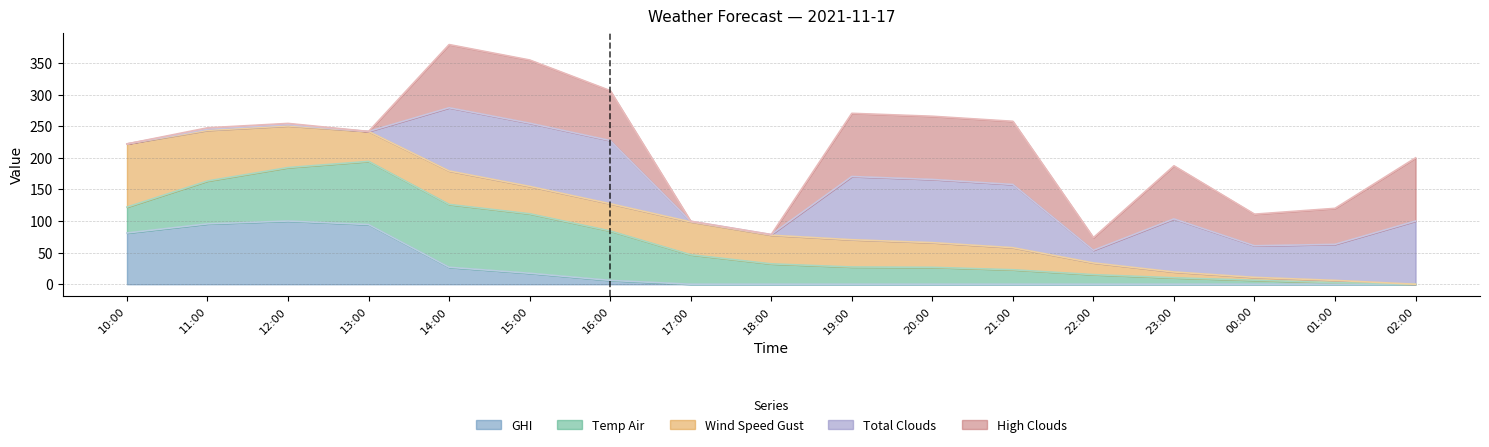

True or false: GHI has a value of 0.0 at 21:00.

True